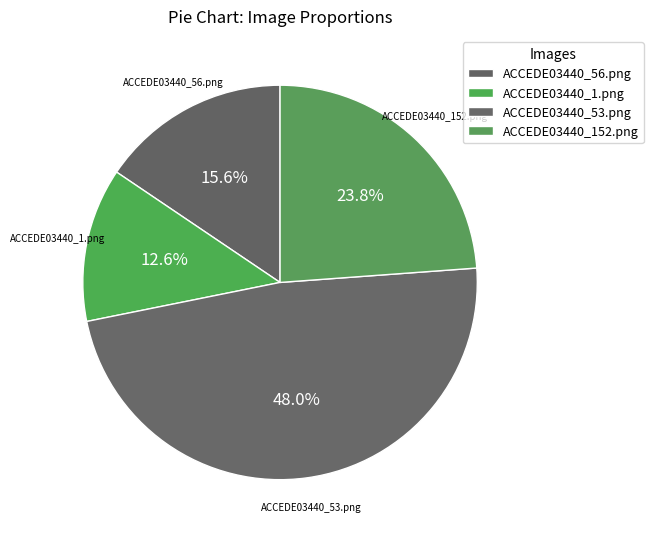

The ACCEDE03440_56.png slice represents 7% of the pie. True or false?

False